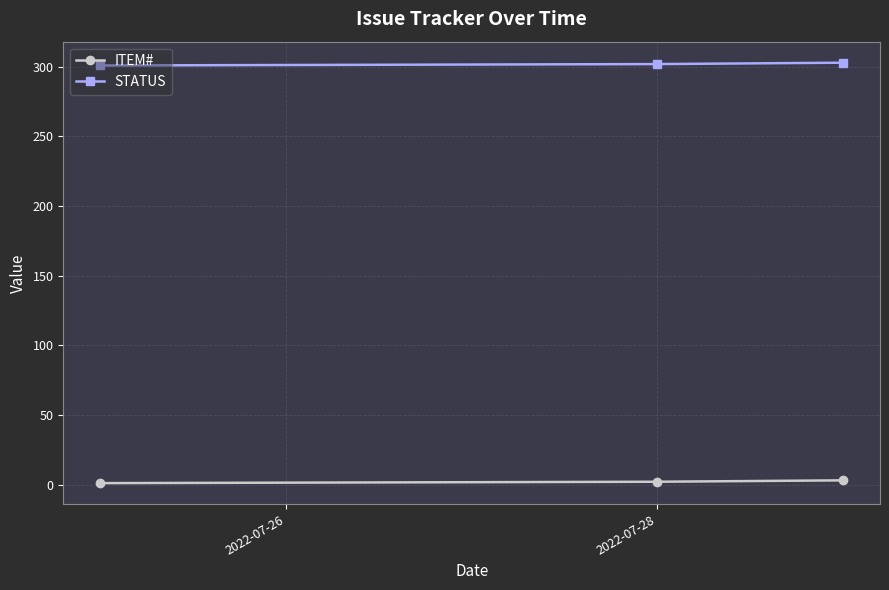

Which series has the largest total across all categories?

STATUS